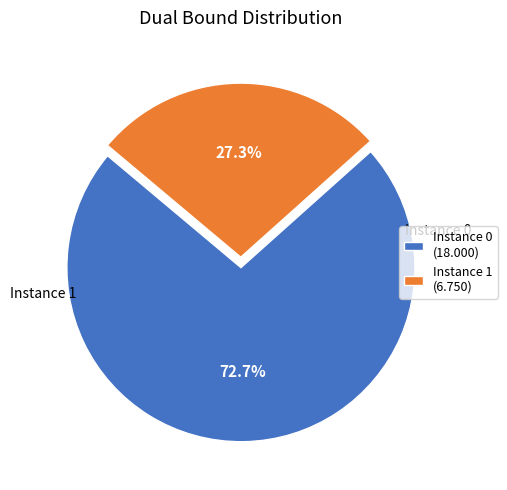

Do Instance 1 (6.750) and Instance 0 (18.000) together represent more than half of the pie?

Yes